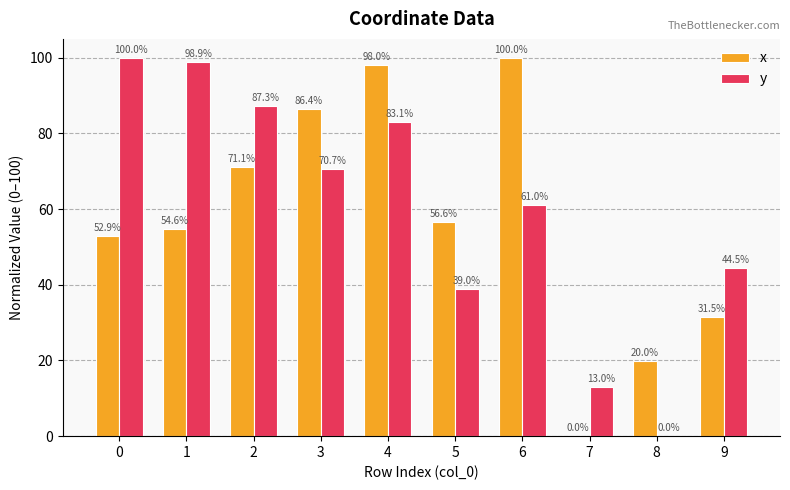

Which series has the largest total across all categories?

y